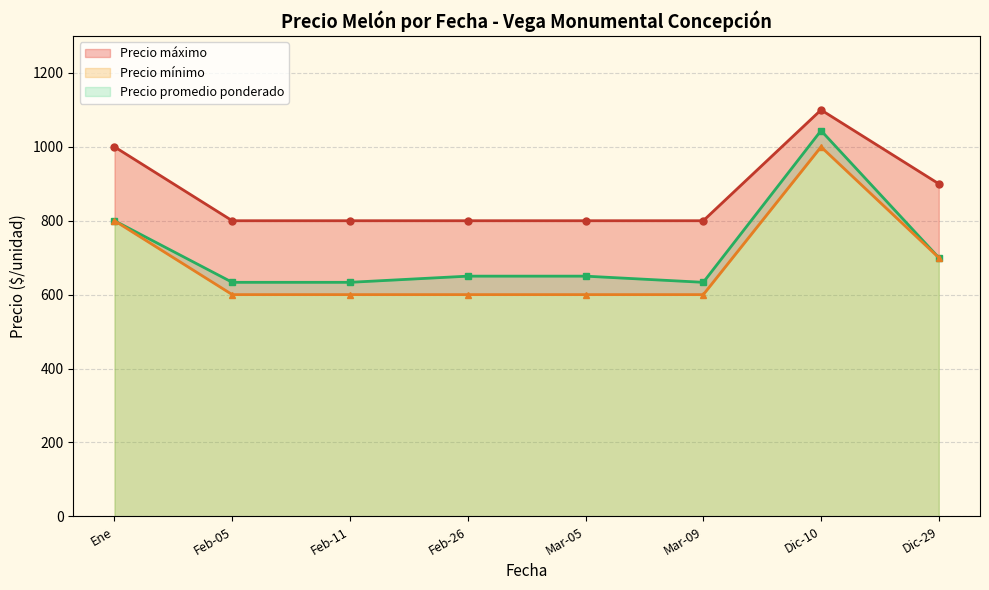

How many data points does each series have?

15